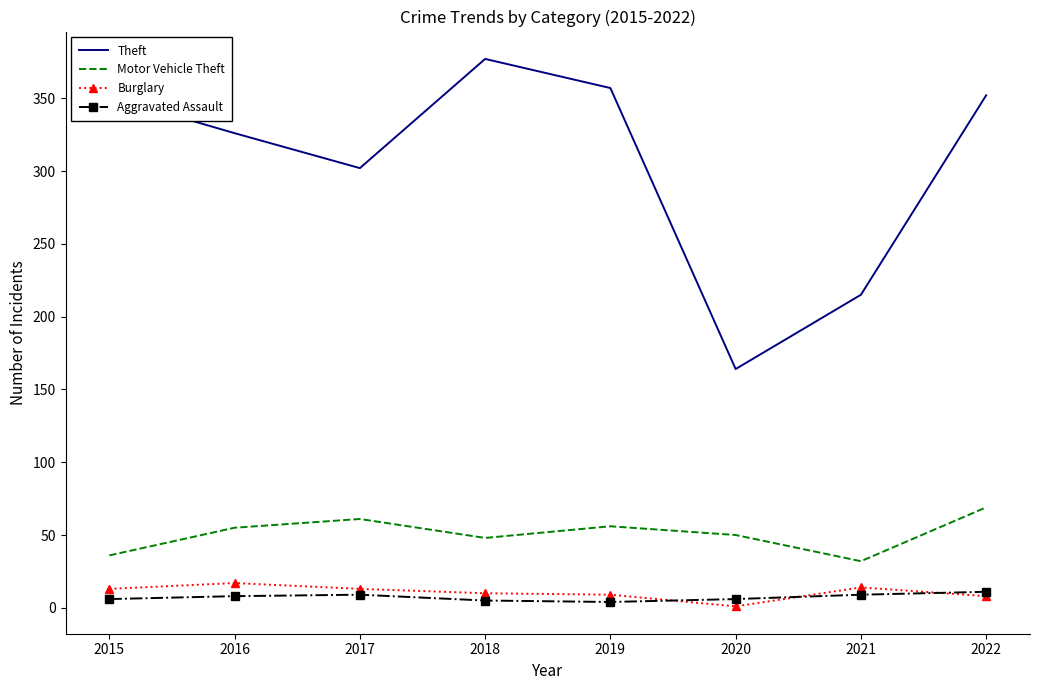

Is it true that Theft equals 596 at 2018?

False